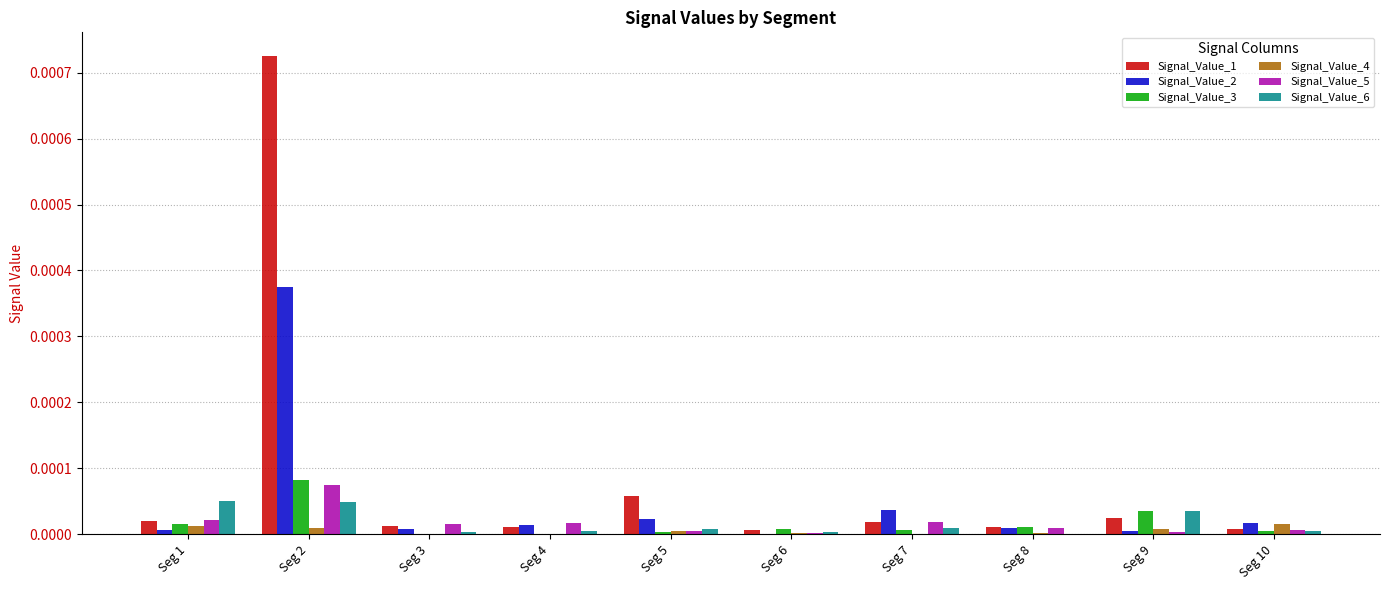

At which category is the sum across all series the highest?

Seg 2